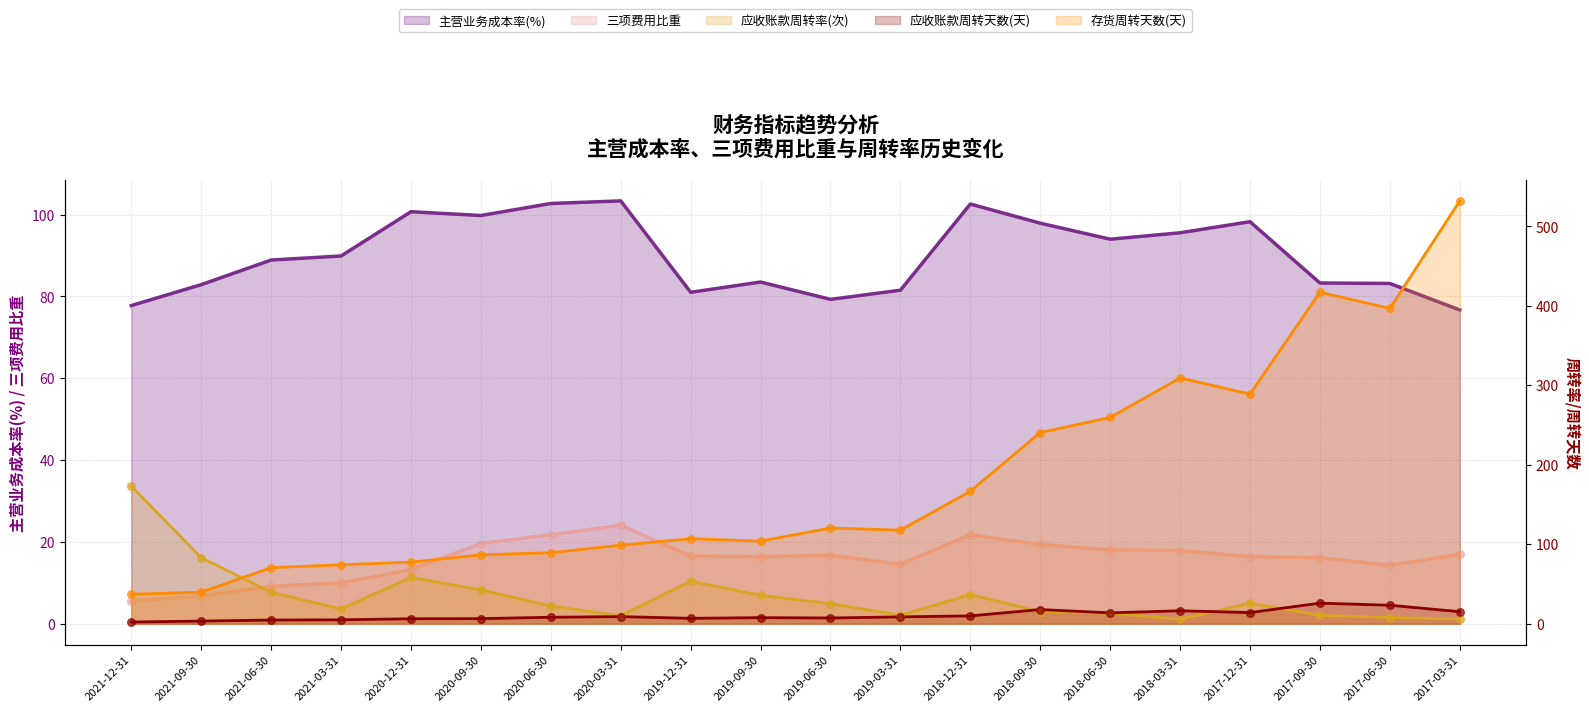

What are all the series names shown in the legend?

主营业务成本率(%), 三项费用比重, 应收账款周转率(次), 应收账款周转天数(天), 存货周转天数(天)